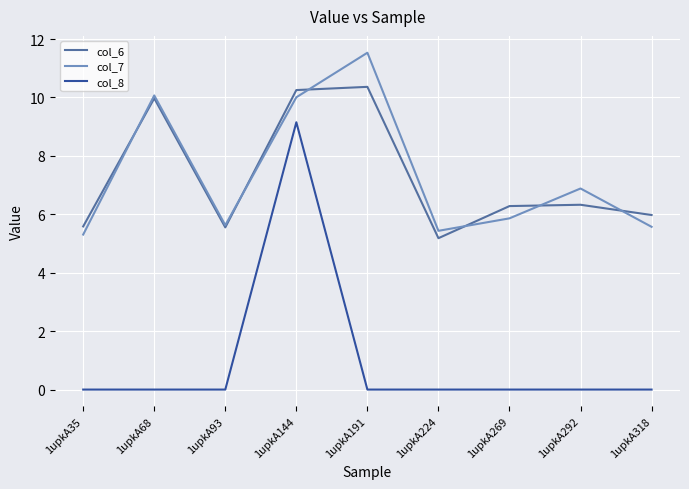

Between 1upkA35 and 1upkA93, which series saw the biggest shift?

col_7